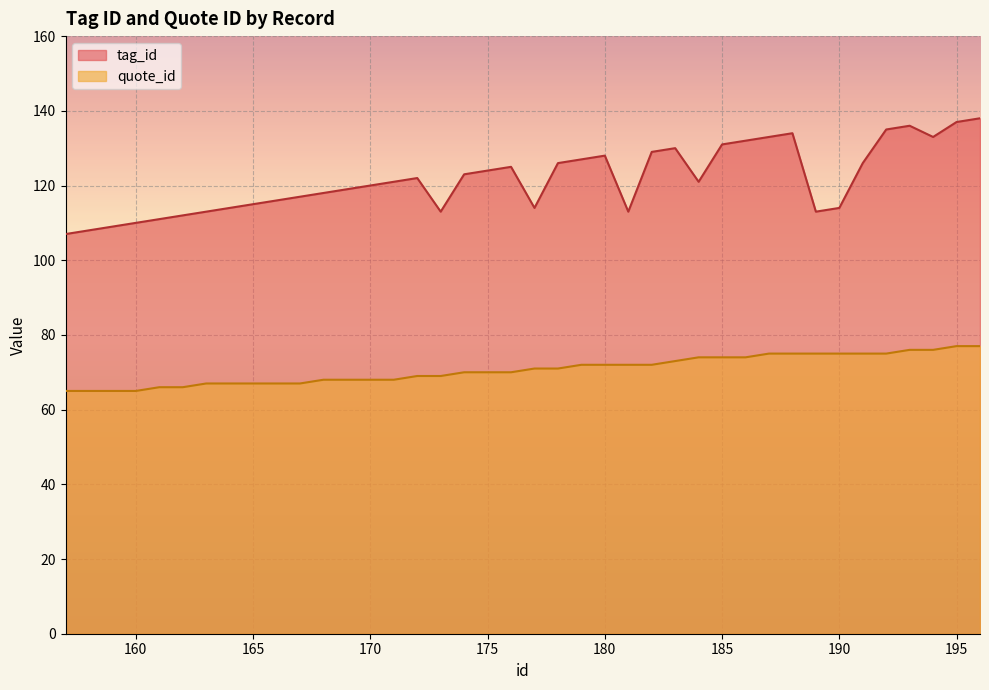

True or false: tag_id and quote_id intersect in this chart.

False